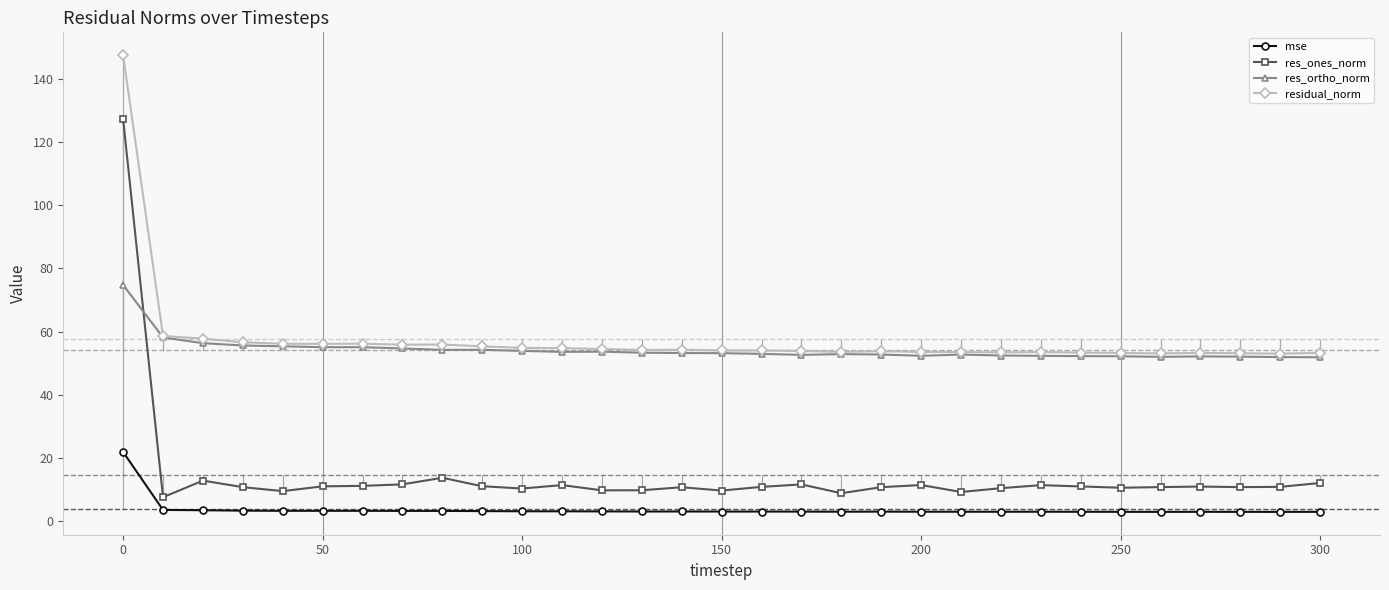

What is the maximum value for res_ortho_norm?

74.8